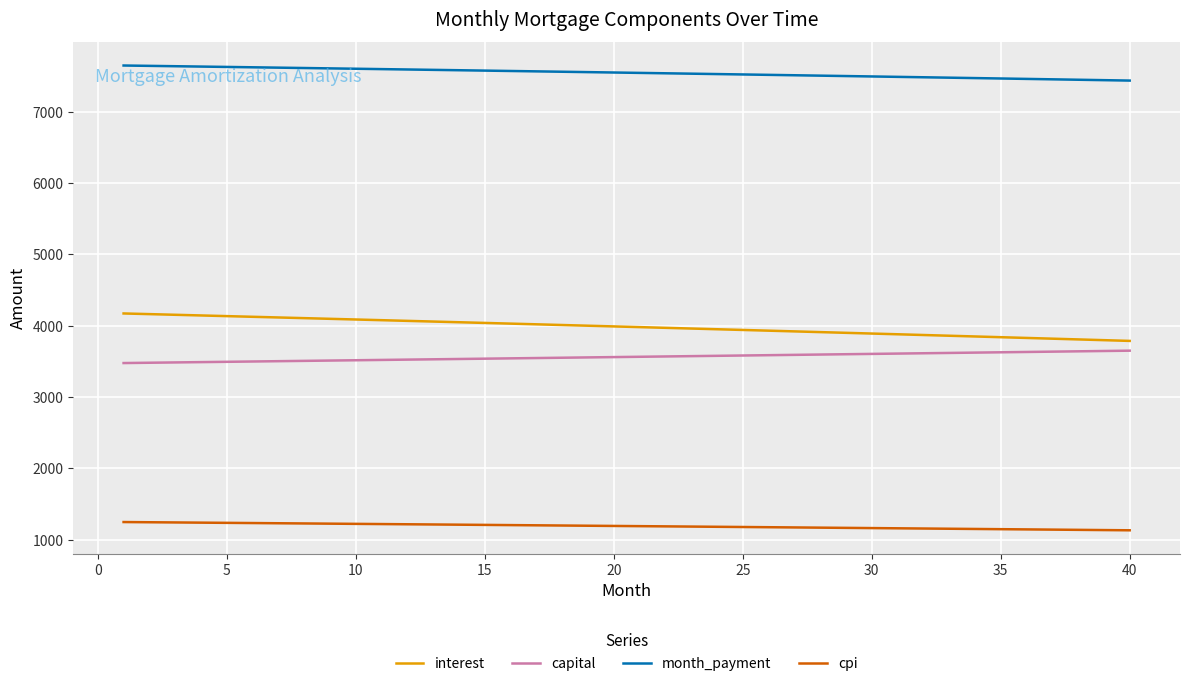

True or false: cpi and capital cross at least once.

False